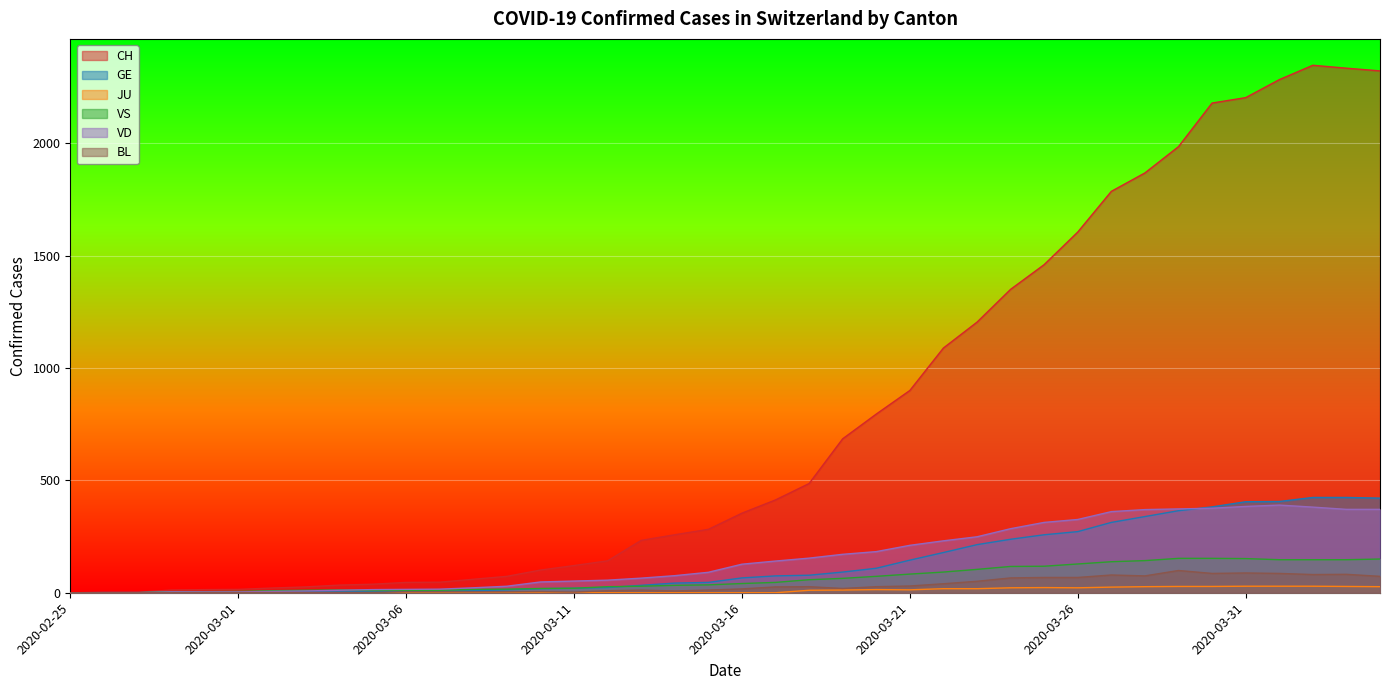

What is the label of the 27th point from the left?

2020-03-22